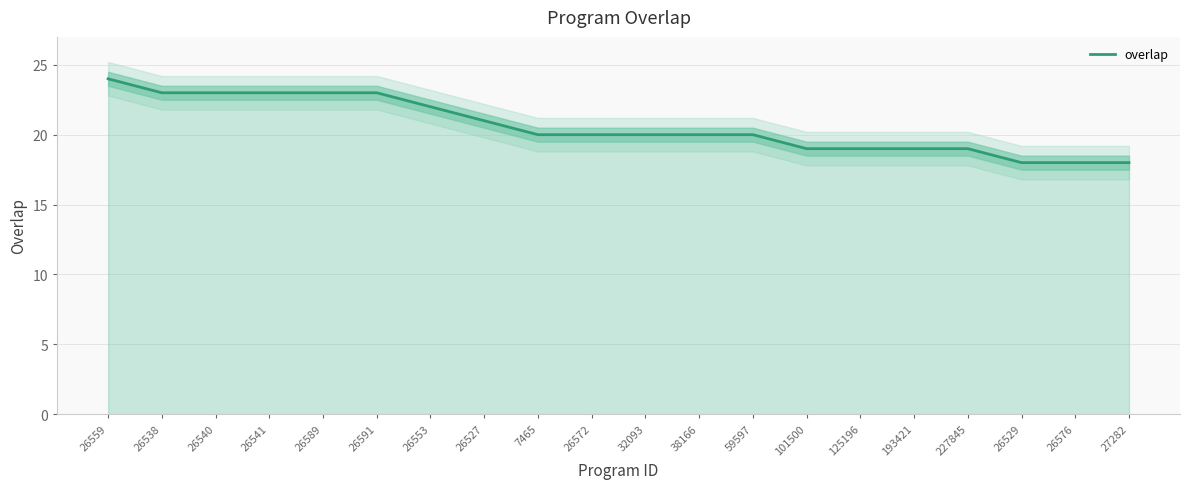

What is the average value?

21